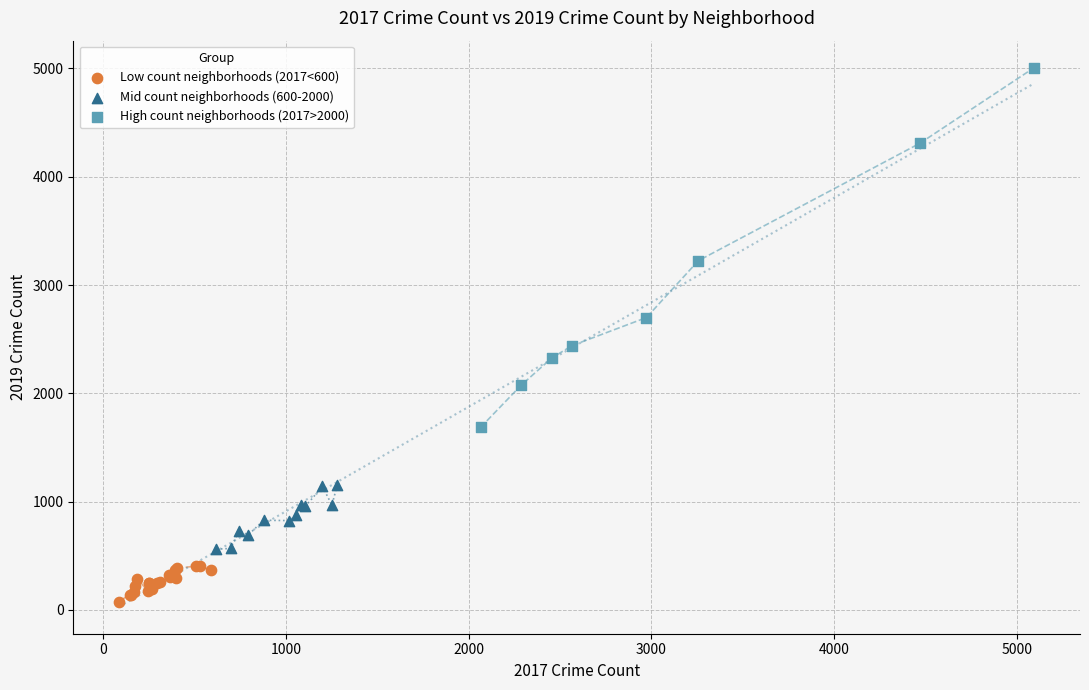

What are all the series names shown in the legend?

Low count neighborhoods (2017<600), Mid count neighborhoods (600-2000), High count neighborhoods (2017>2000)